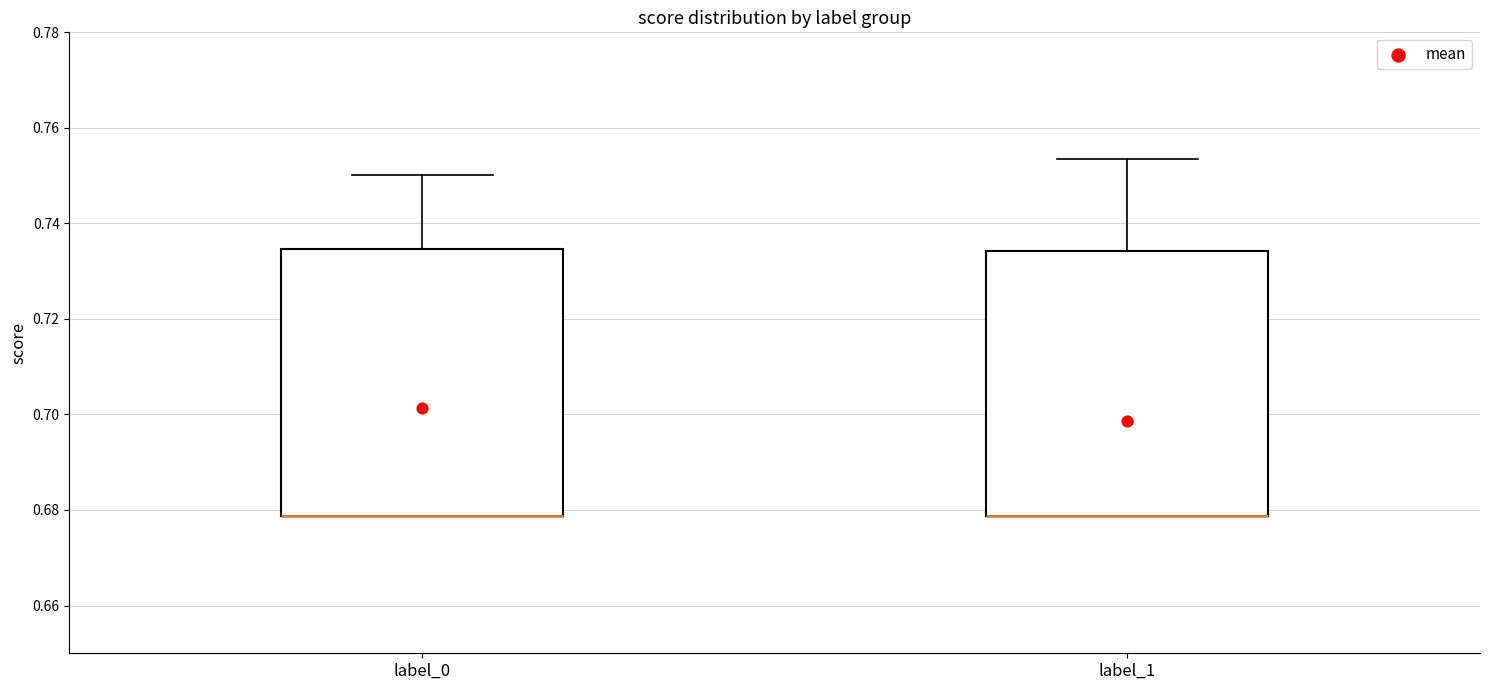

Reading left to right, transcribe this box plot: for each box, give where its median line is, the range the box spans, and where its two whiskers end, as read against the y-axis. The values are not printed on the chart, so give them approximately, as read against the axis.

label_0: median 0.678 (drawn on the box's lower edge), box 0.678 to 0.734, whiskers 0.678 to 0.750
label_1: median 0.678 (drawn on the box's lower edge), box 0.678 to 0.734, whiskers 0.678 to 0.754